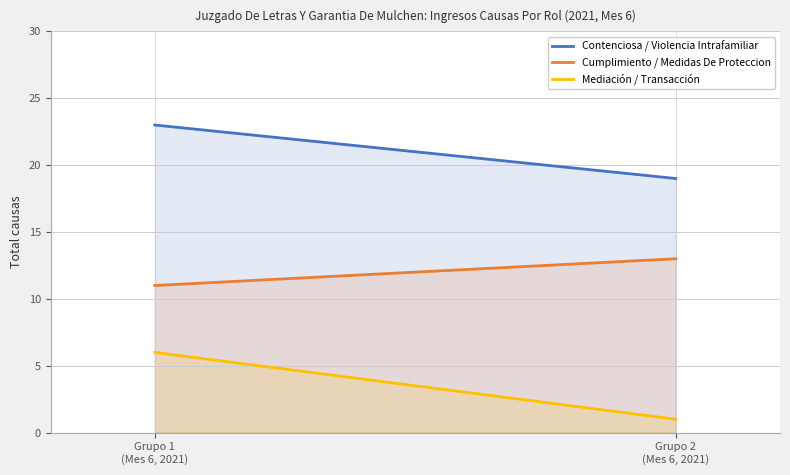

How many series are shown in this chart?

3